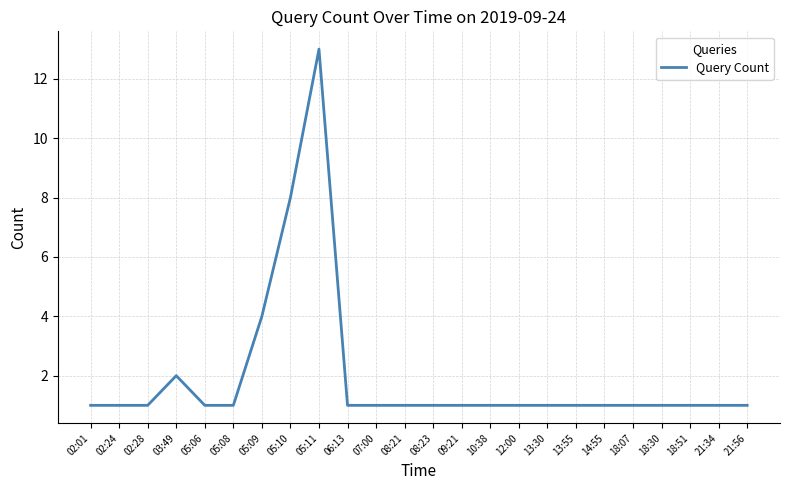

What is the sum of all values?

47